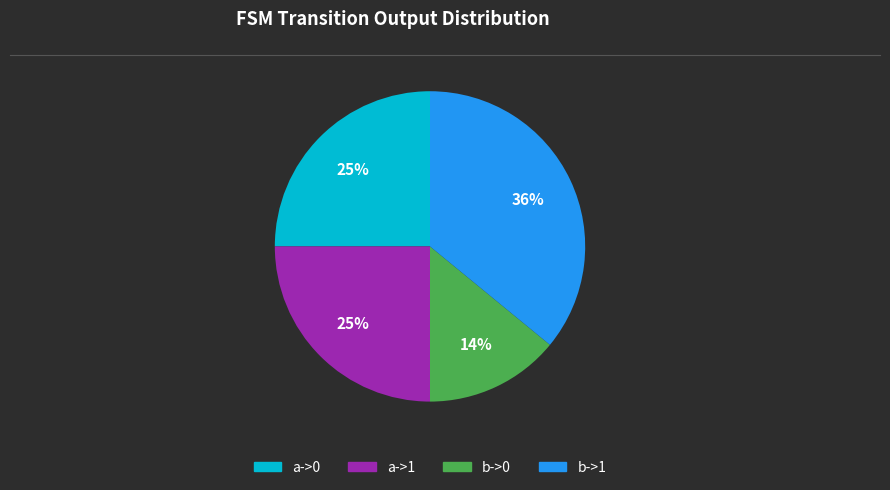

Does any single category account for the majority?

No